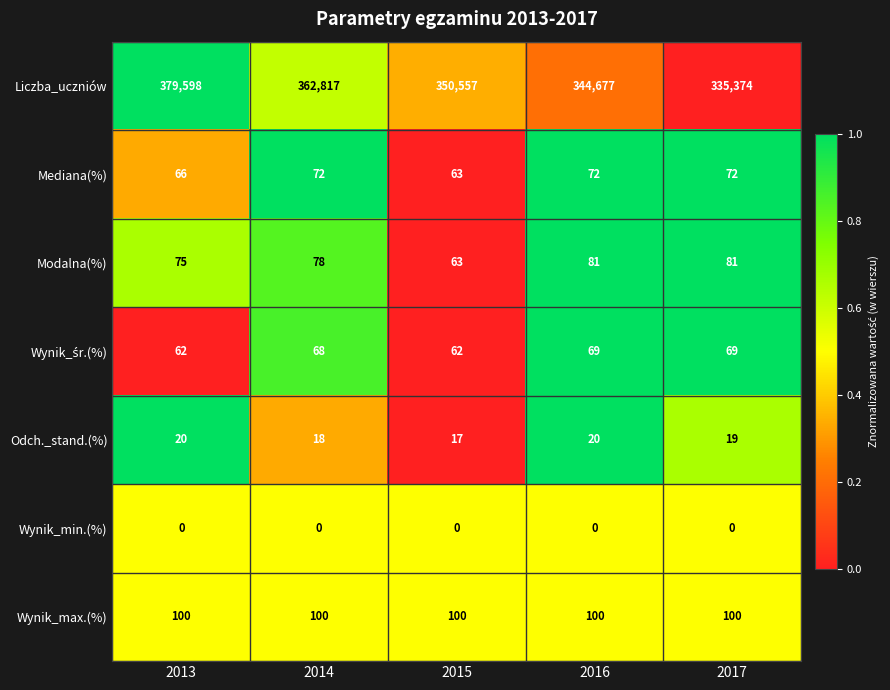

At which label does Odch._stand.(%) reach its minimum?

2015